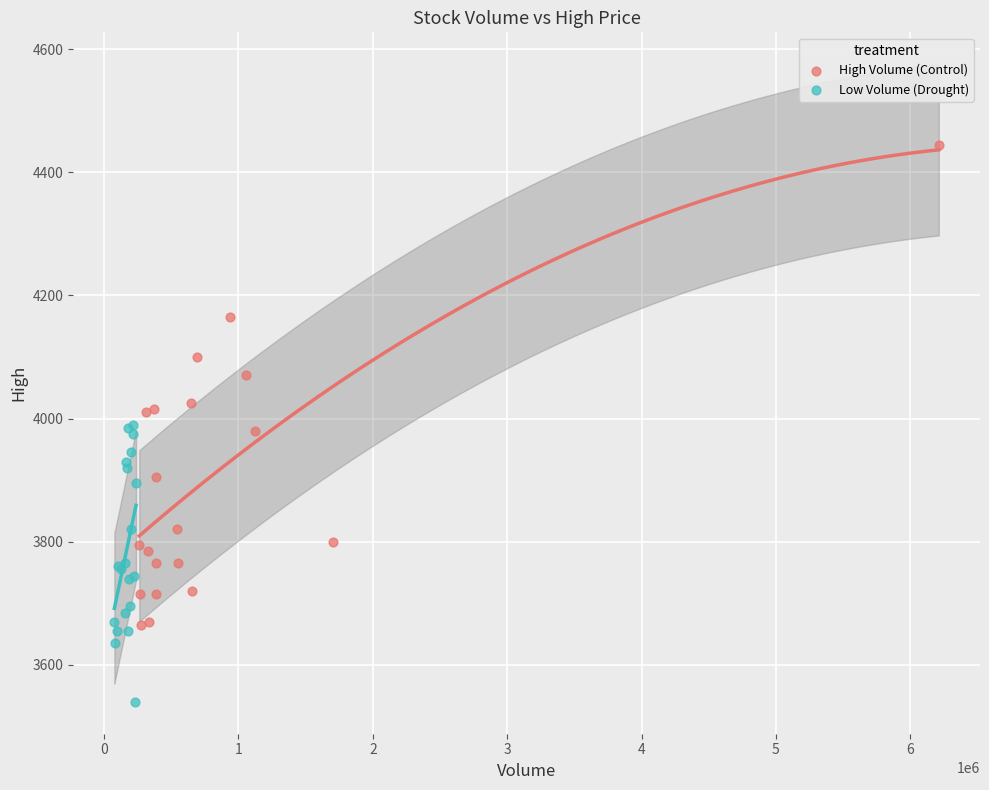

Which series contains the lowest Y value?

Low Volume (Drought)